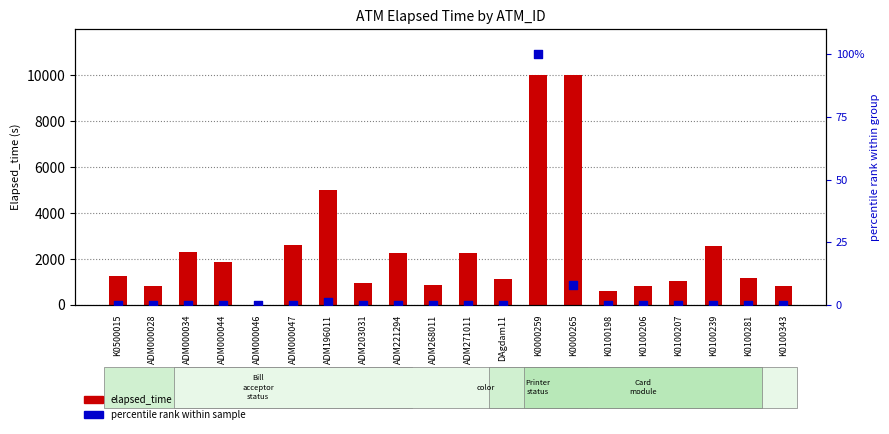

Which series has the largest total across all categories?

elapsed_time